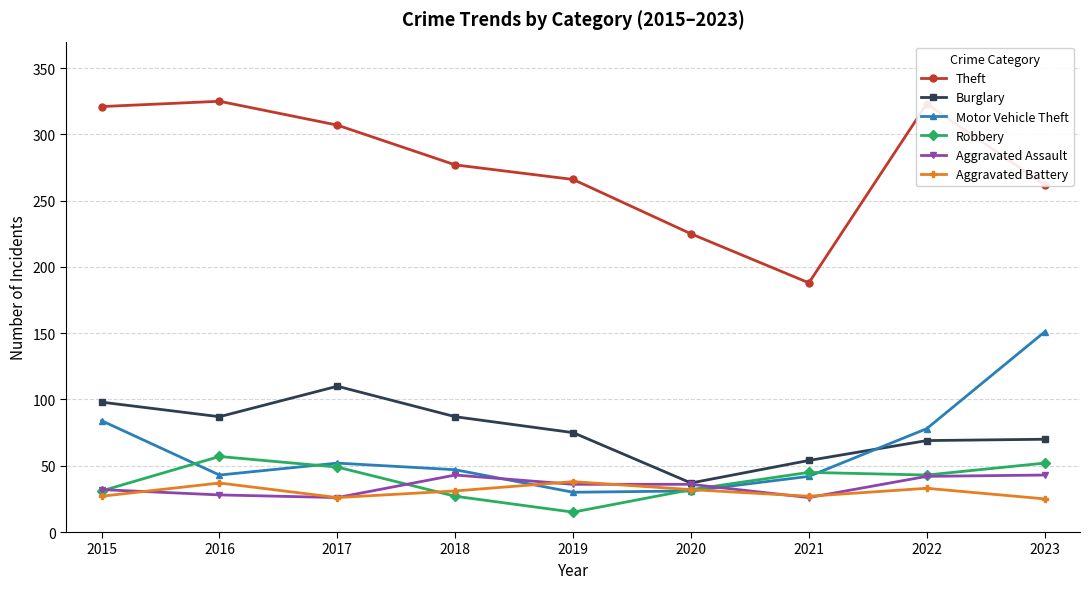

What value does the Robbery series have at 2023?

52